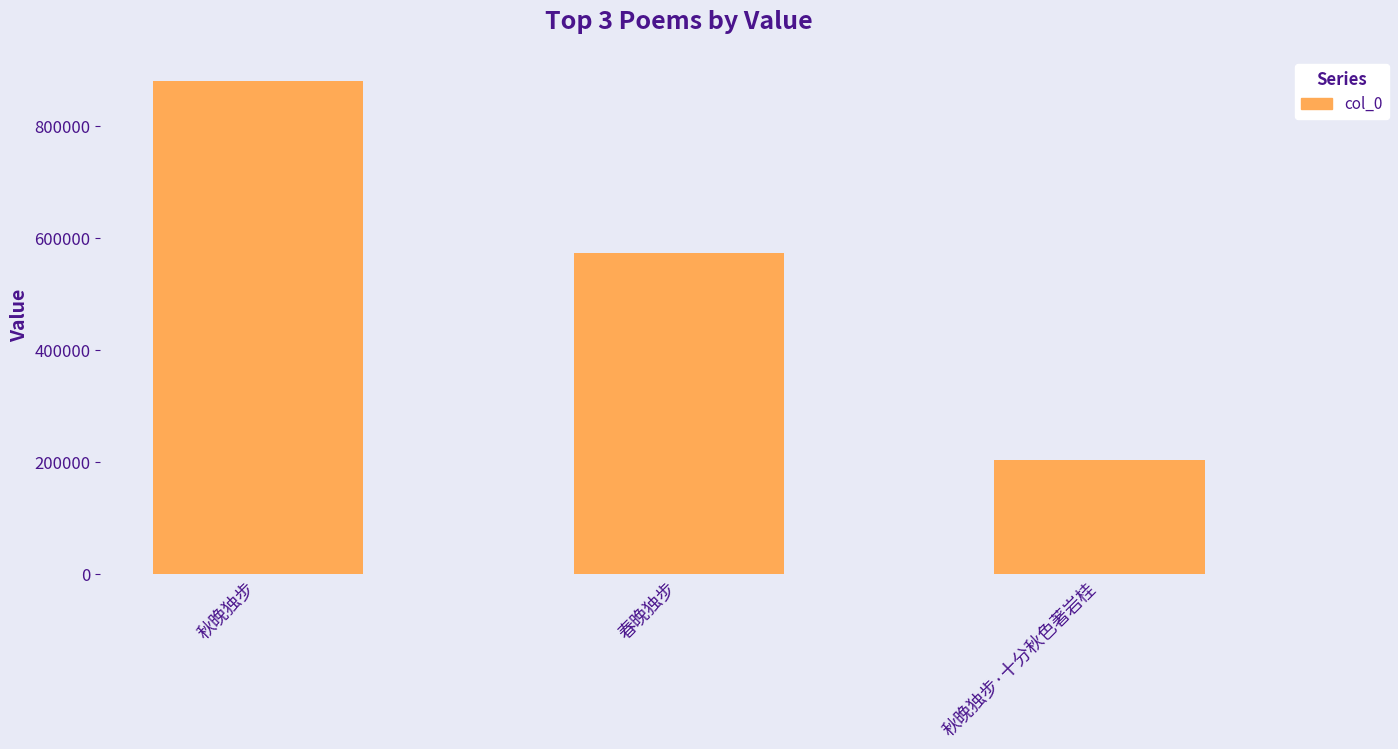

Rank the categories by value from highest to lowest.

秋晚独步, 春晚独步, 秋晚独步·十分秋色著岩桂